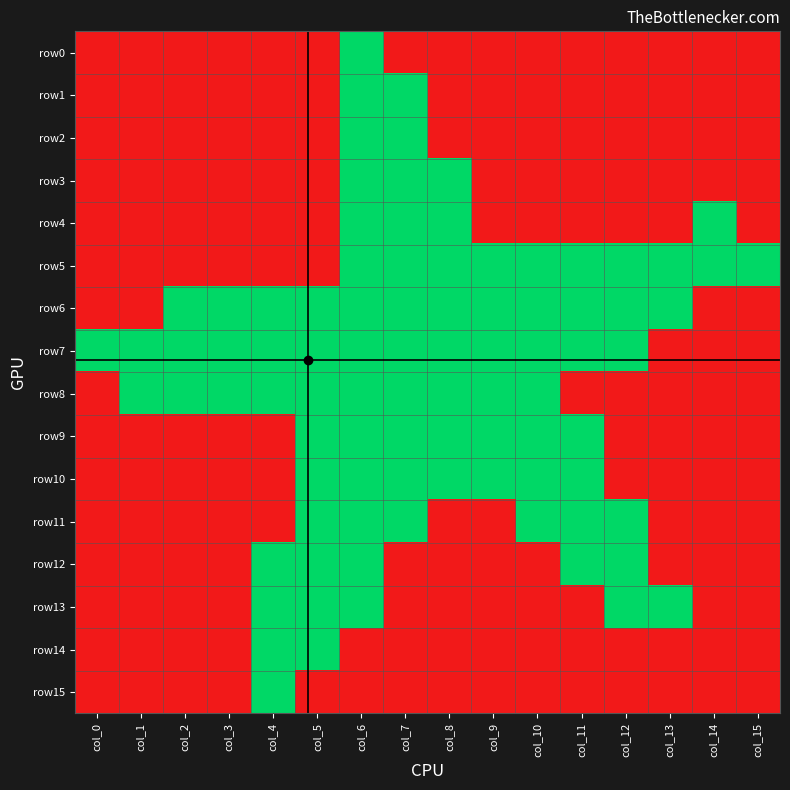

At col_10, list the series in order from largest to smallest.

row5, row6, row7, row8, row9, row10, row11, row0, row1, row2, row3, row4, row12, row13, row14, row15